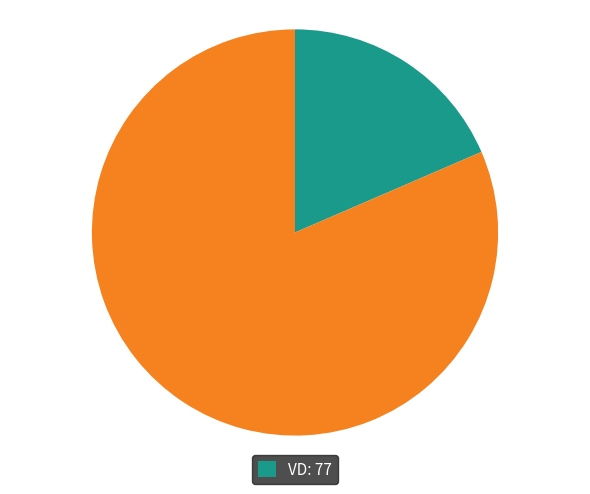

Is there a majority slice in this chart?

Yes